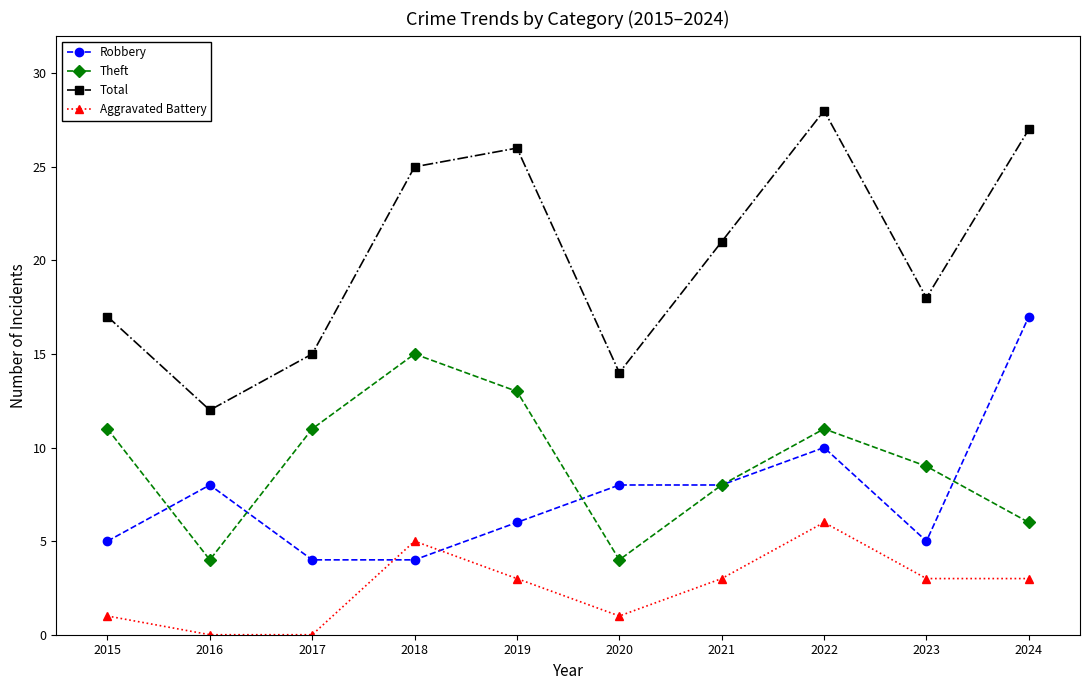

What value does the Aggravated Battery series have at 2021?

3